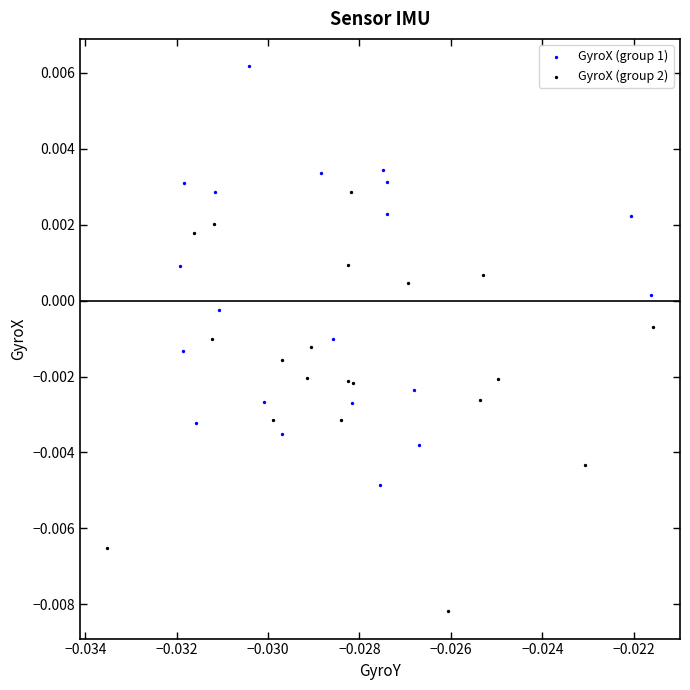

Which series contains the highest Y value?

GyroX (group 1)